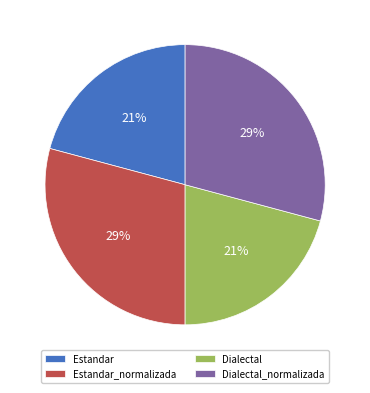

Combined, do Dialectal_normalizada and Estandar_normalizada account for over 50%?

Yes